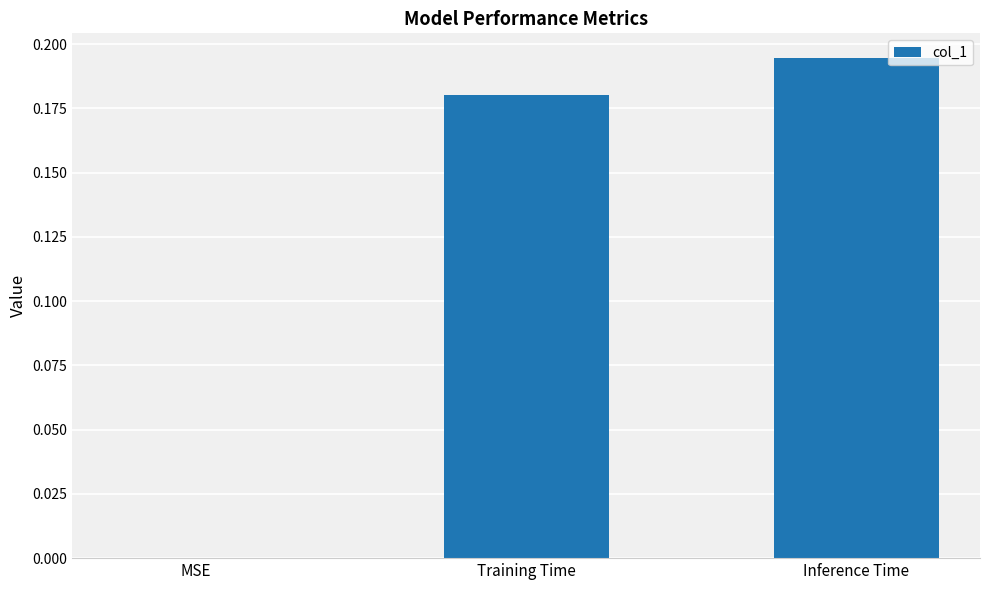

Between Inference Time and Training Time, which is larger?

Inference Time